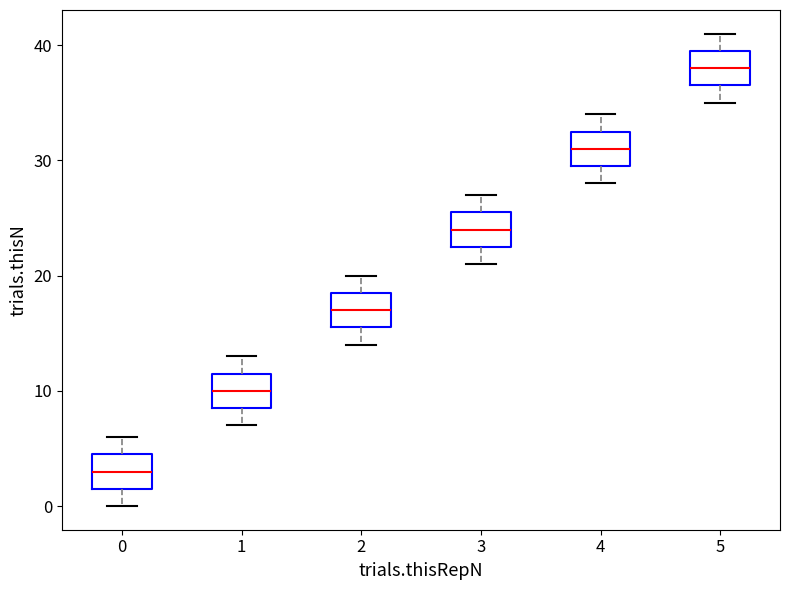

Which box has the lowest median line?

0